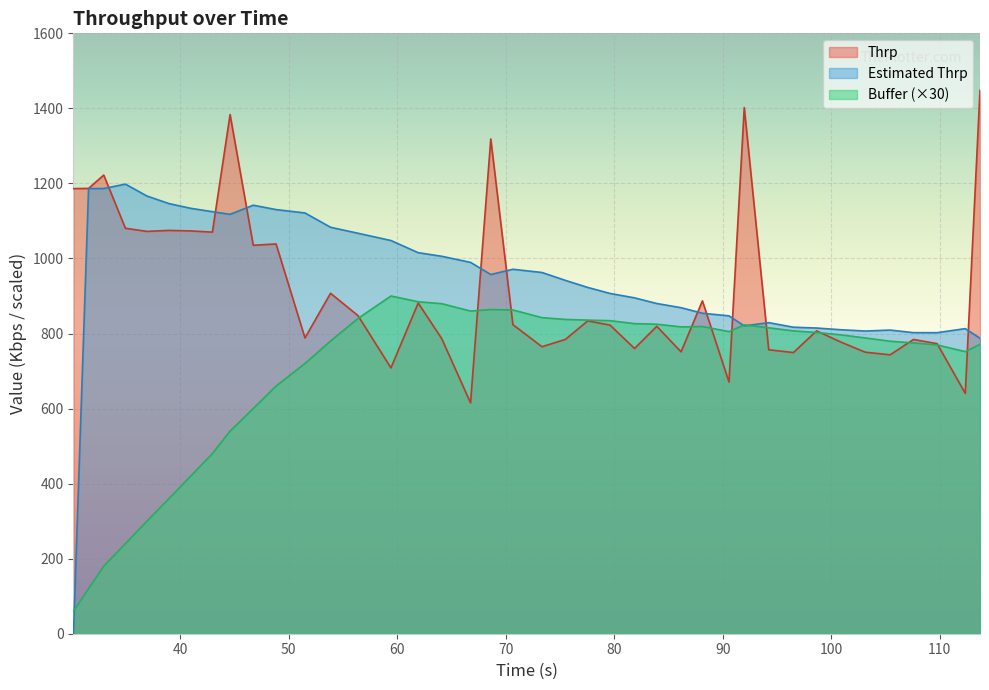

How many times do Buffer and Estimated Thrp cross each other?

3